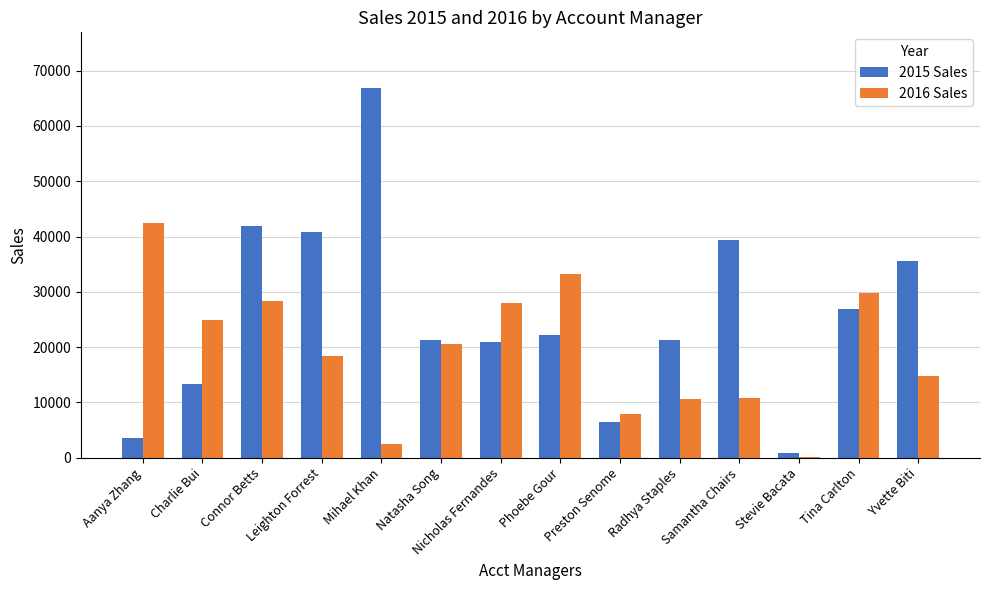

Is it true that 2015 Sales equals 20874.8 at Nicholas Fernandes?

True